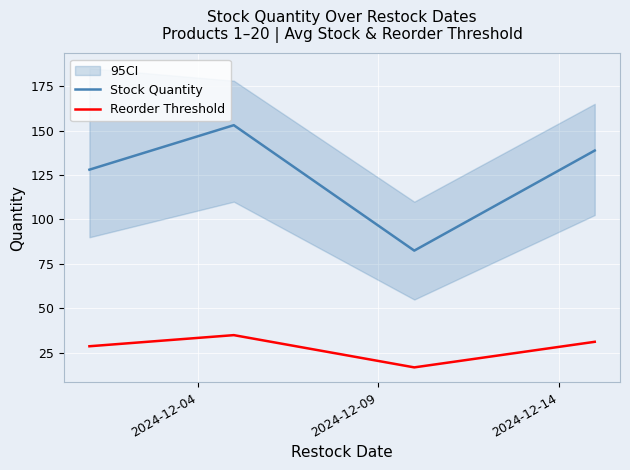

How many data points does each series have?

4